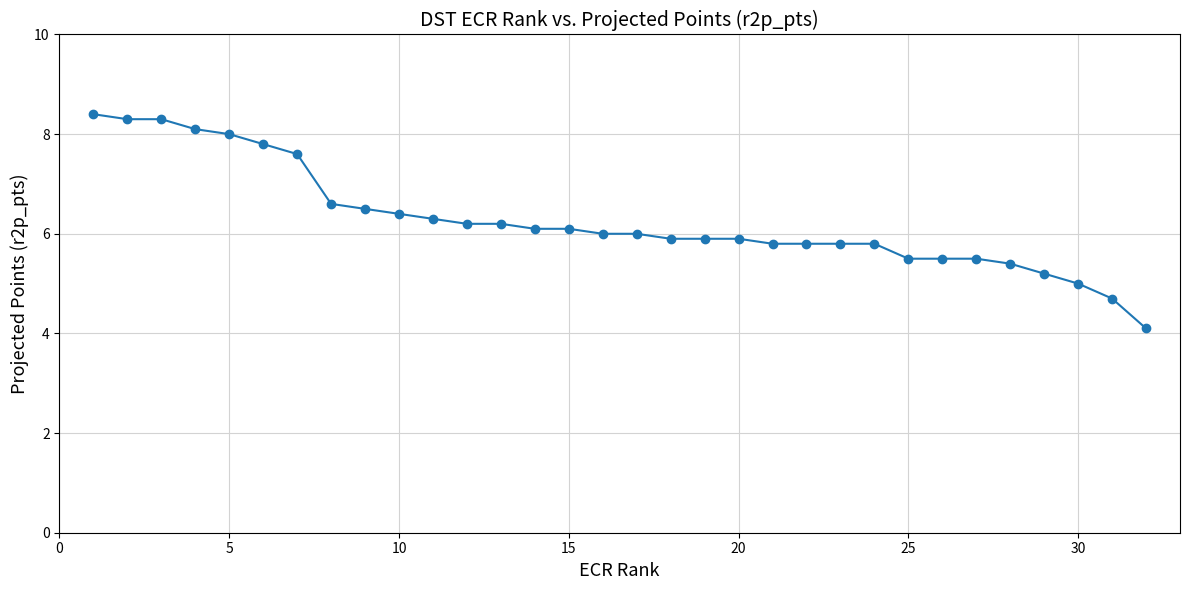

What is the smallest value displayed?

4.1